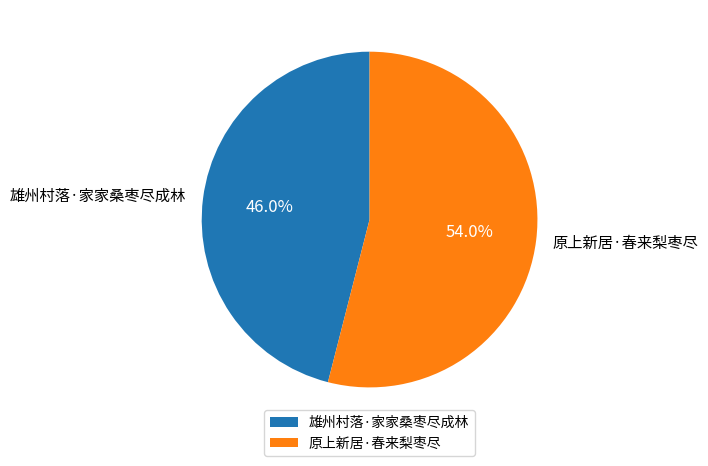

What is the largest slice in the pie chart?

原上新居·春来梨枣尽